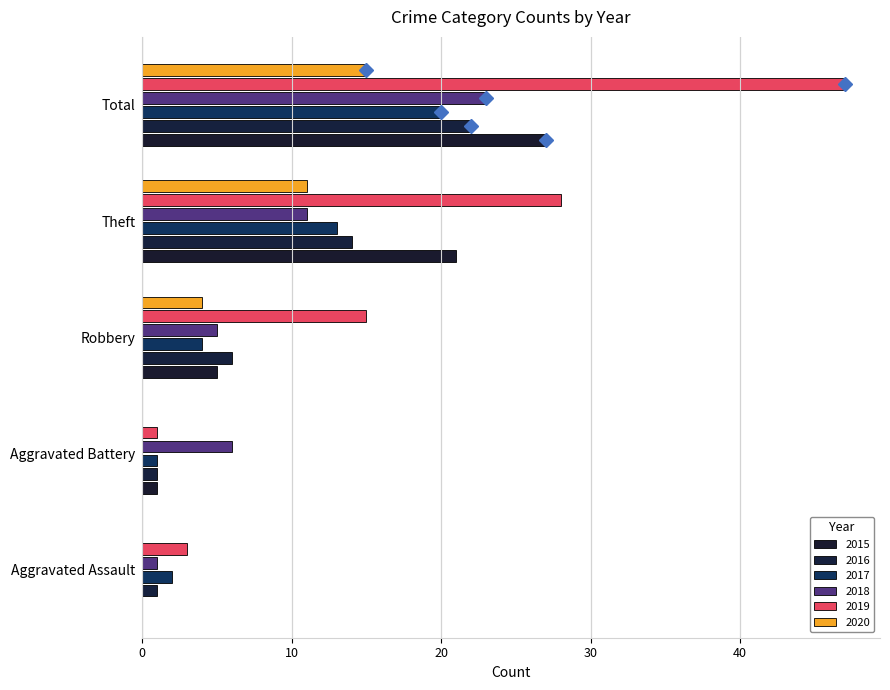

What is the lowest value of the 2018 series?

1